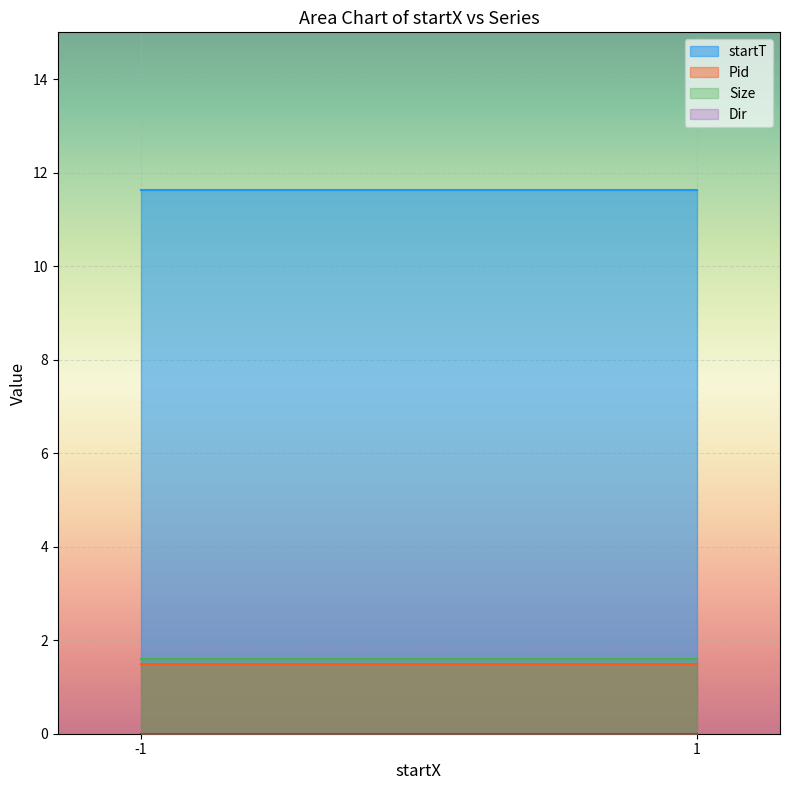

True or false: startT and Pid cross at least once.

False